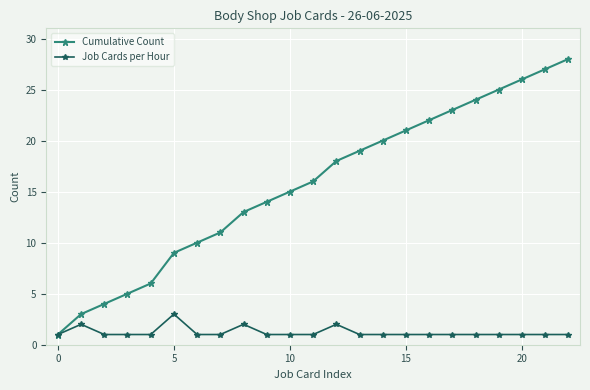

Which series has the largest total across all categories?

Cumulative Count